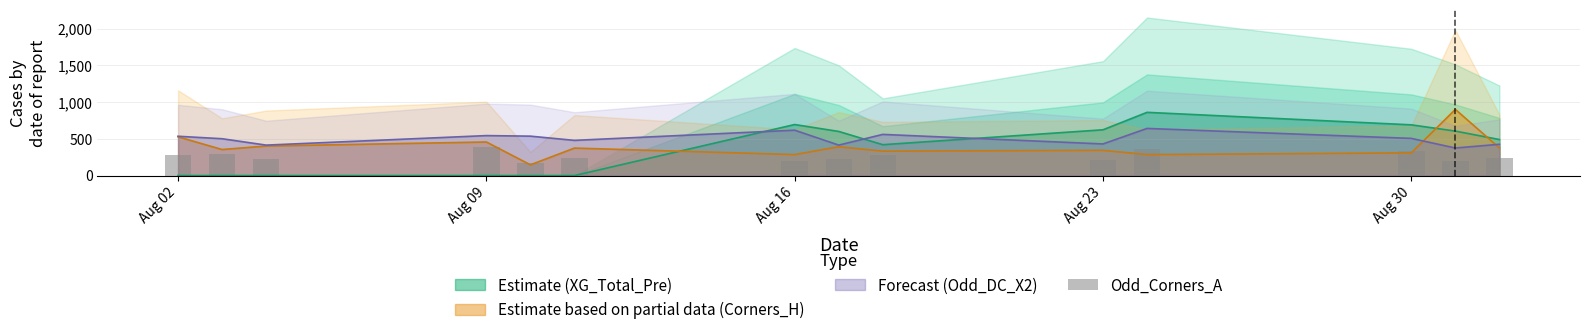

Does the chart contain stacked bars?

No